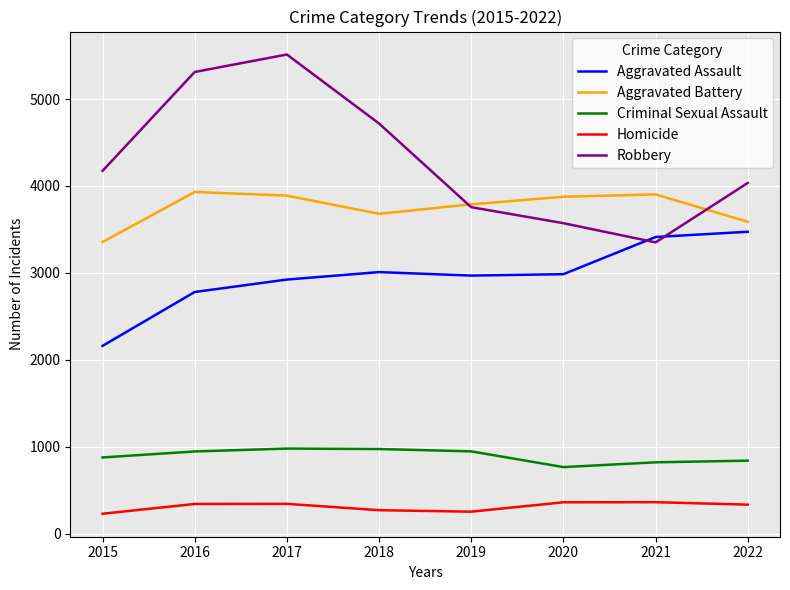

What is the minimum value shown in the chart?

228